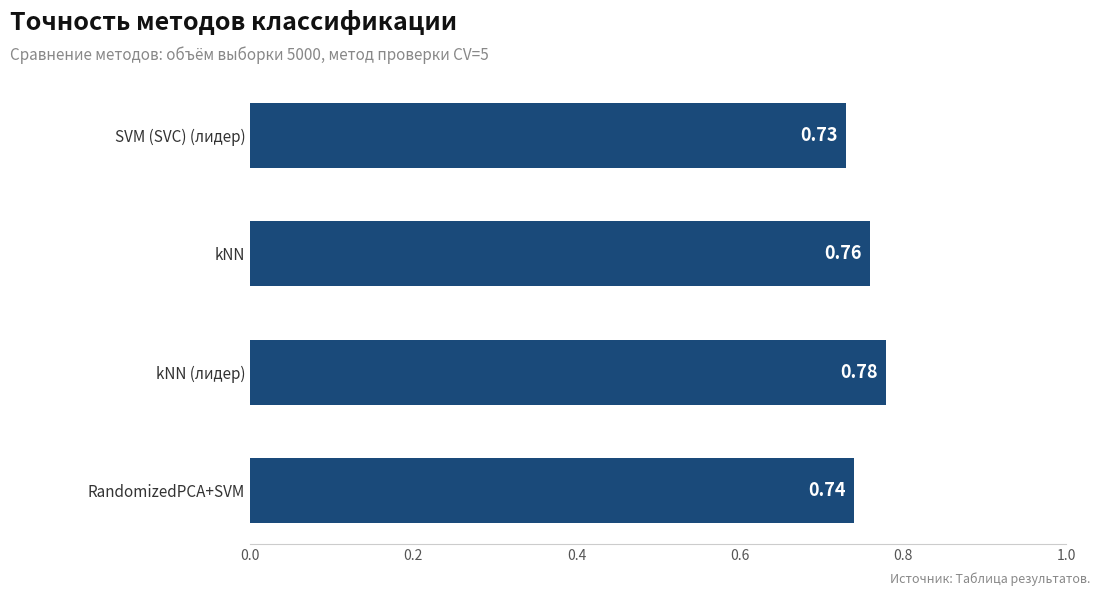

List the labels in order of value, largest first.

kNN (лидер), kNN, RandomizedPCA+SVM, SVM (SVC) (лидер)